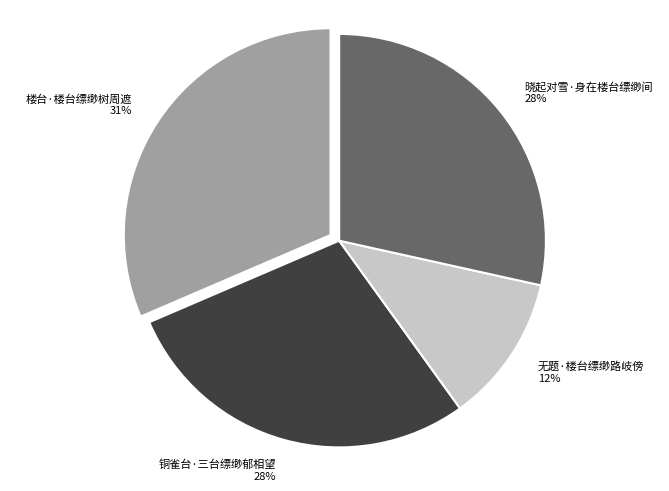

What percentage is the 晓起对雪·身在楼台缥缈间 slice, to the nearest percent?

28%